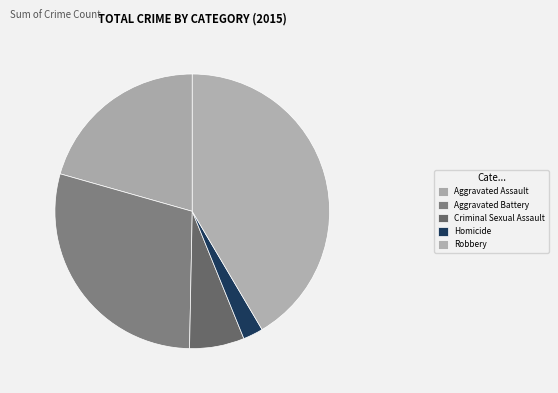

Which slice is the largest?

Robbery